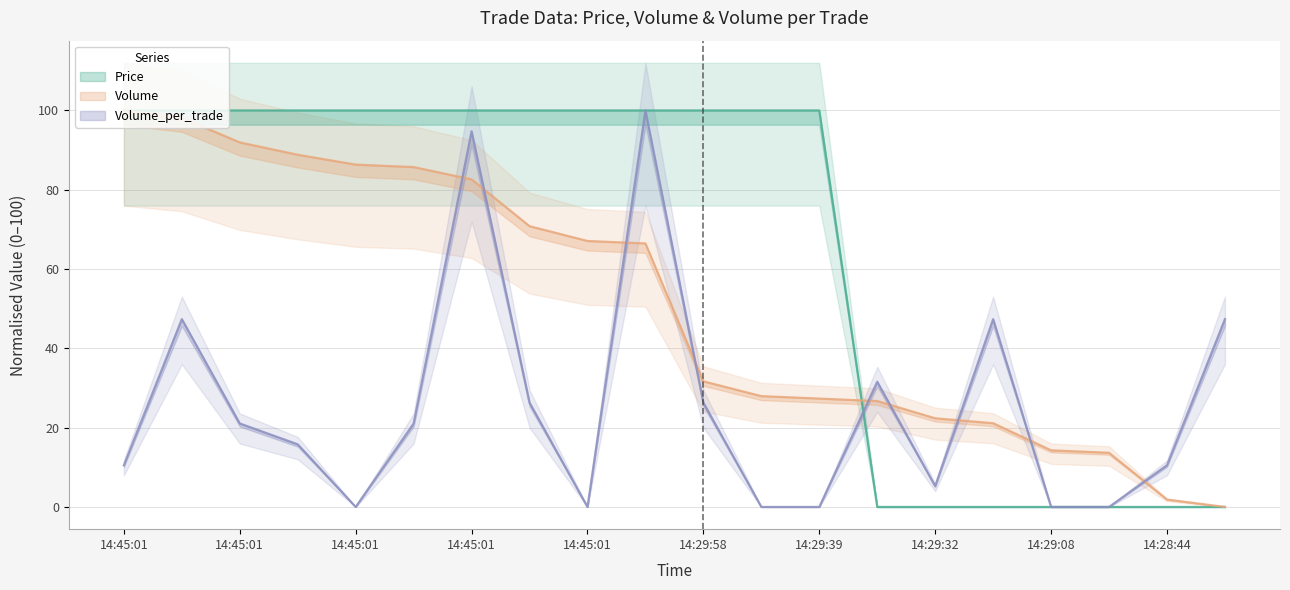

Count the number of categories in the chart.

20